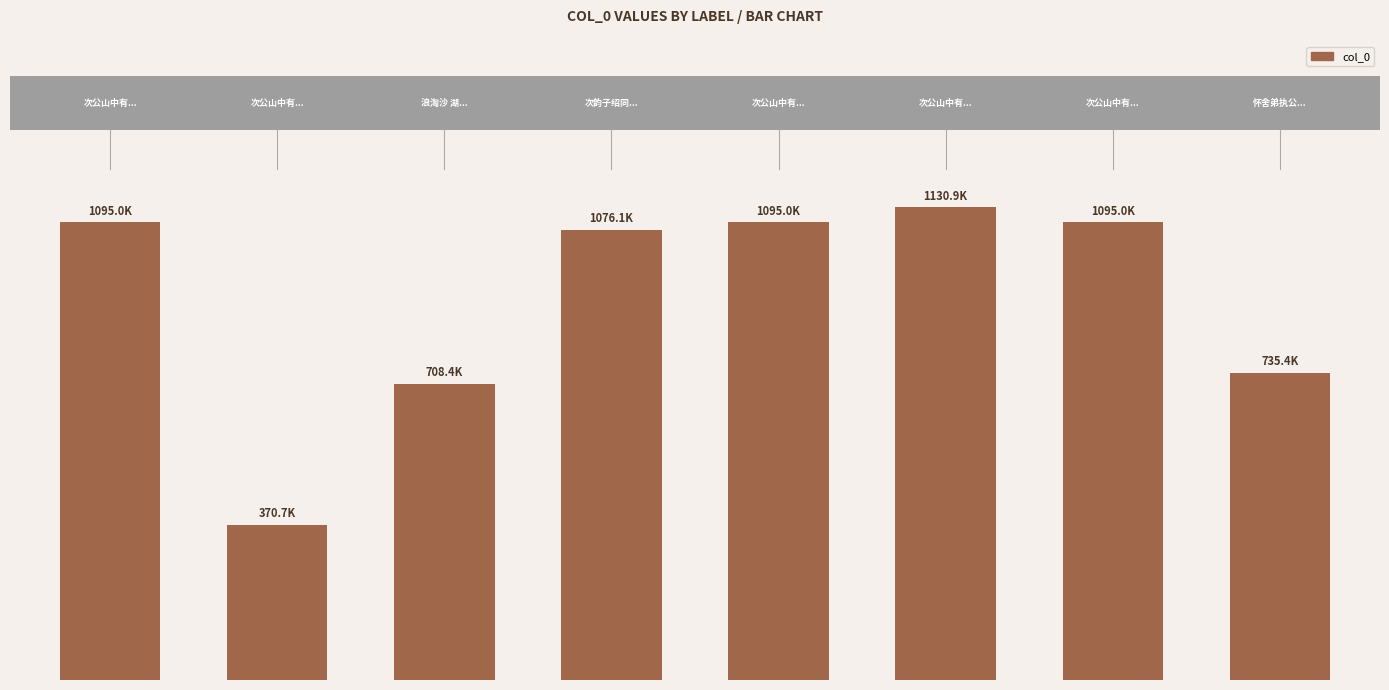

List the labels in order of value, smallest first.

1, 2, 7, 3, 4, 0, 6, 5